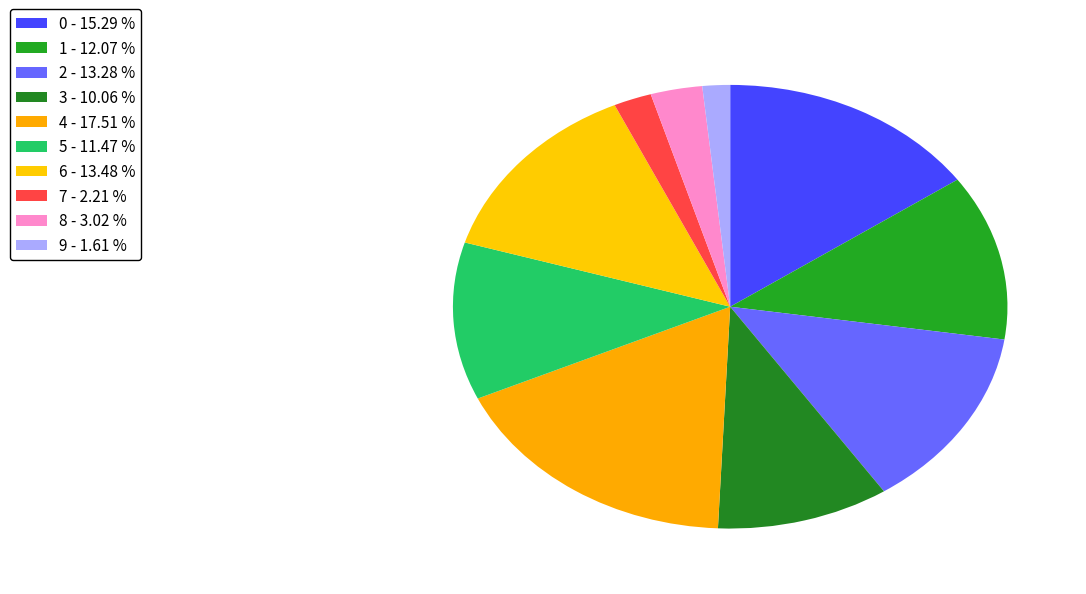

To the nearest percent, what is the average slice percentage?

10%